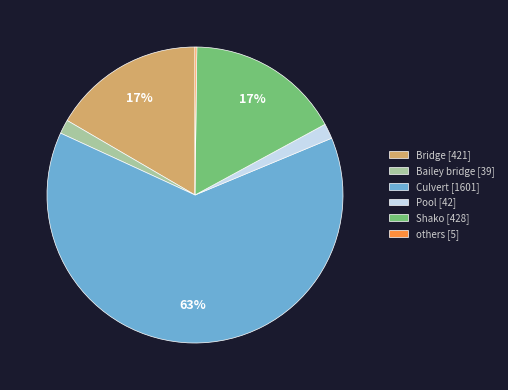

To the nearest percent, what is the average slice percentage?

17%